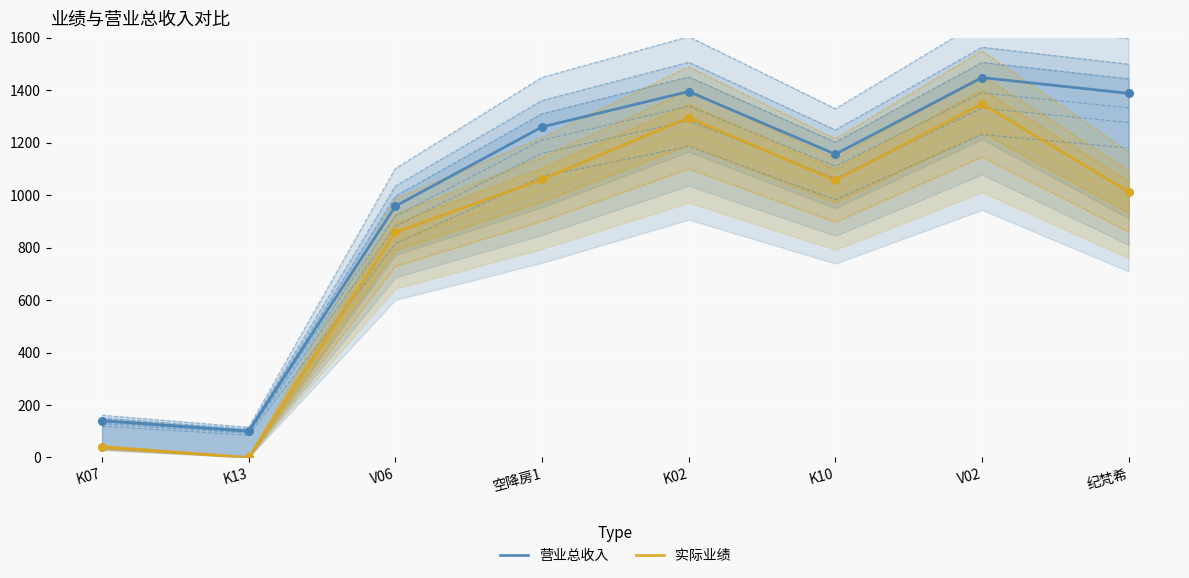

What are all the series names shown in the legend?

营业总收入, 实际业绩